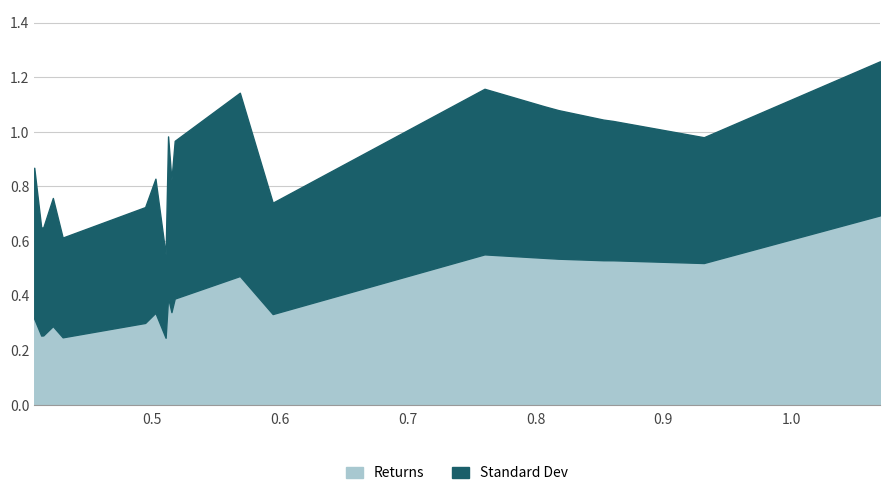

What are all the series names shown in the legend?

Returns, Standard Dev